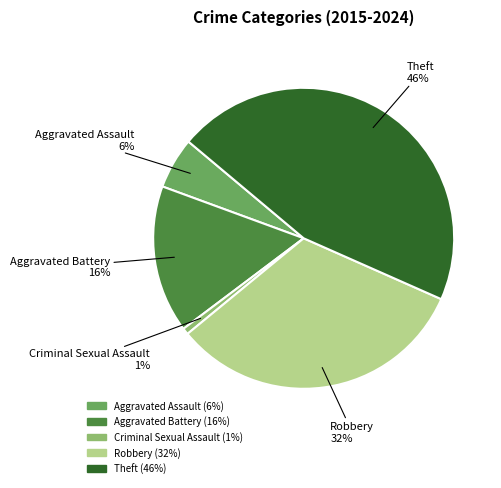

To the nearest percent, what portion does Aggravated Battery represent?

16%